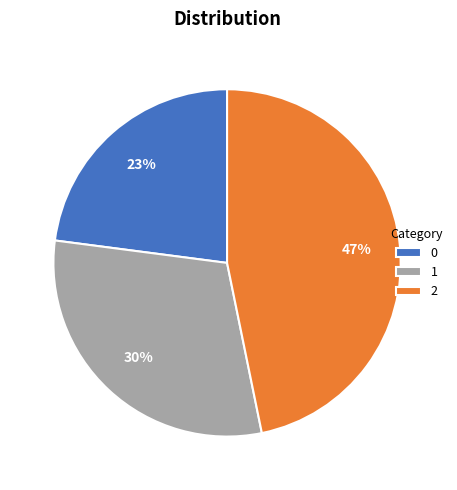

The 1 slice represents 20% of the pie. True or false?

False